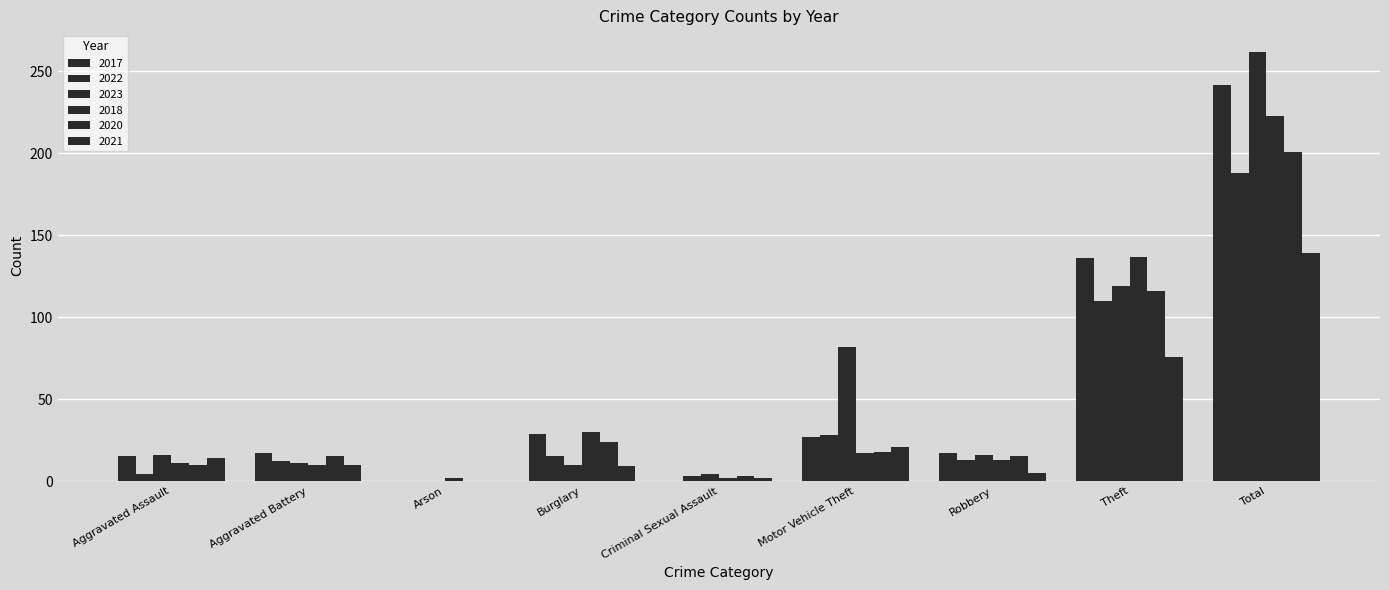

Between Aggravated Battery and Total, which is larger?

Total